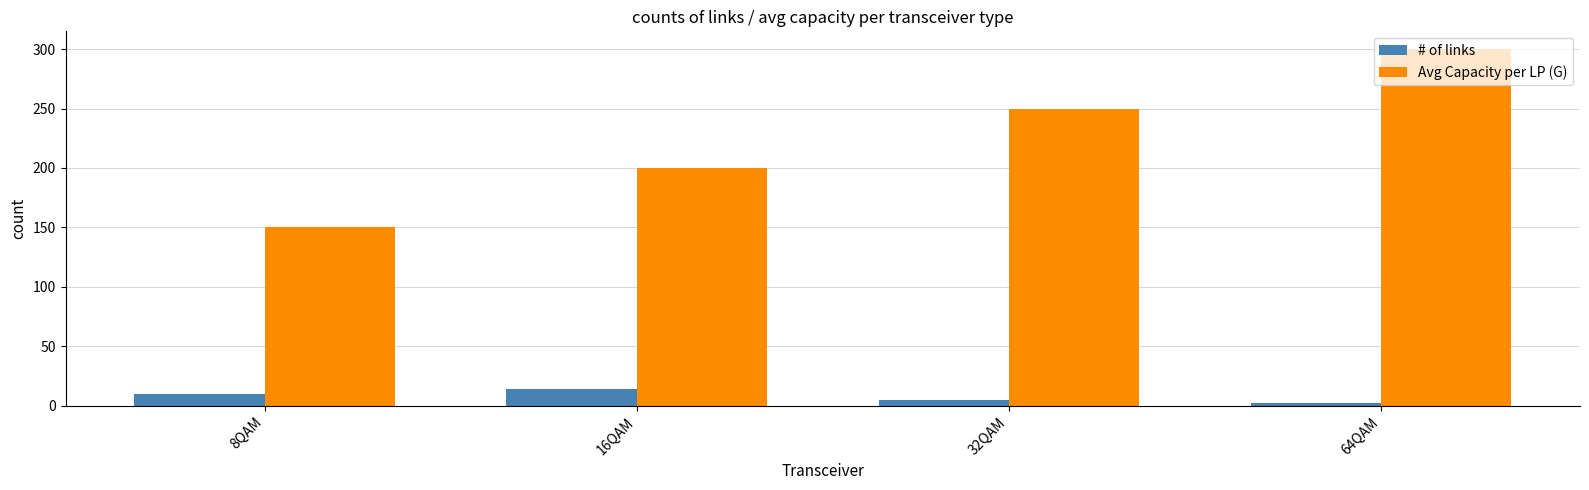

Which category has the highest value in the # of links series?

16QAM